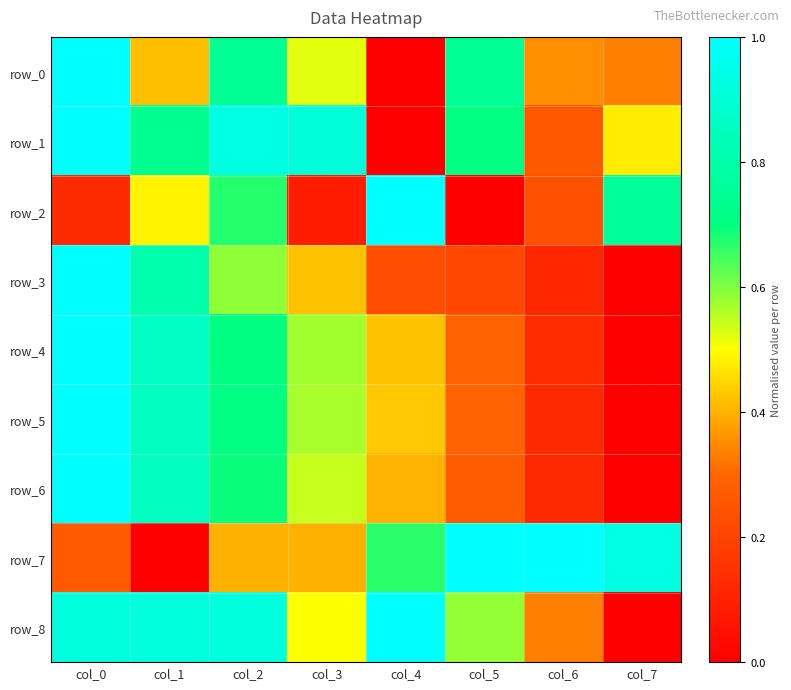

Which label corresponds to the smallest value in the chart?

col_4